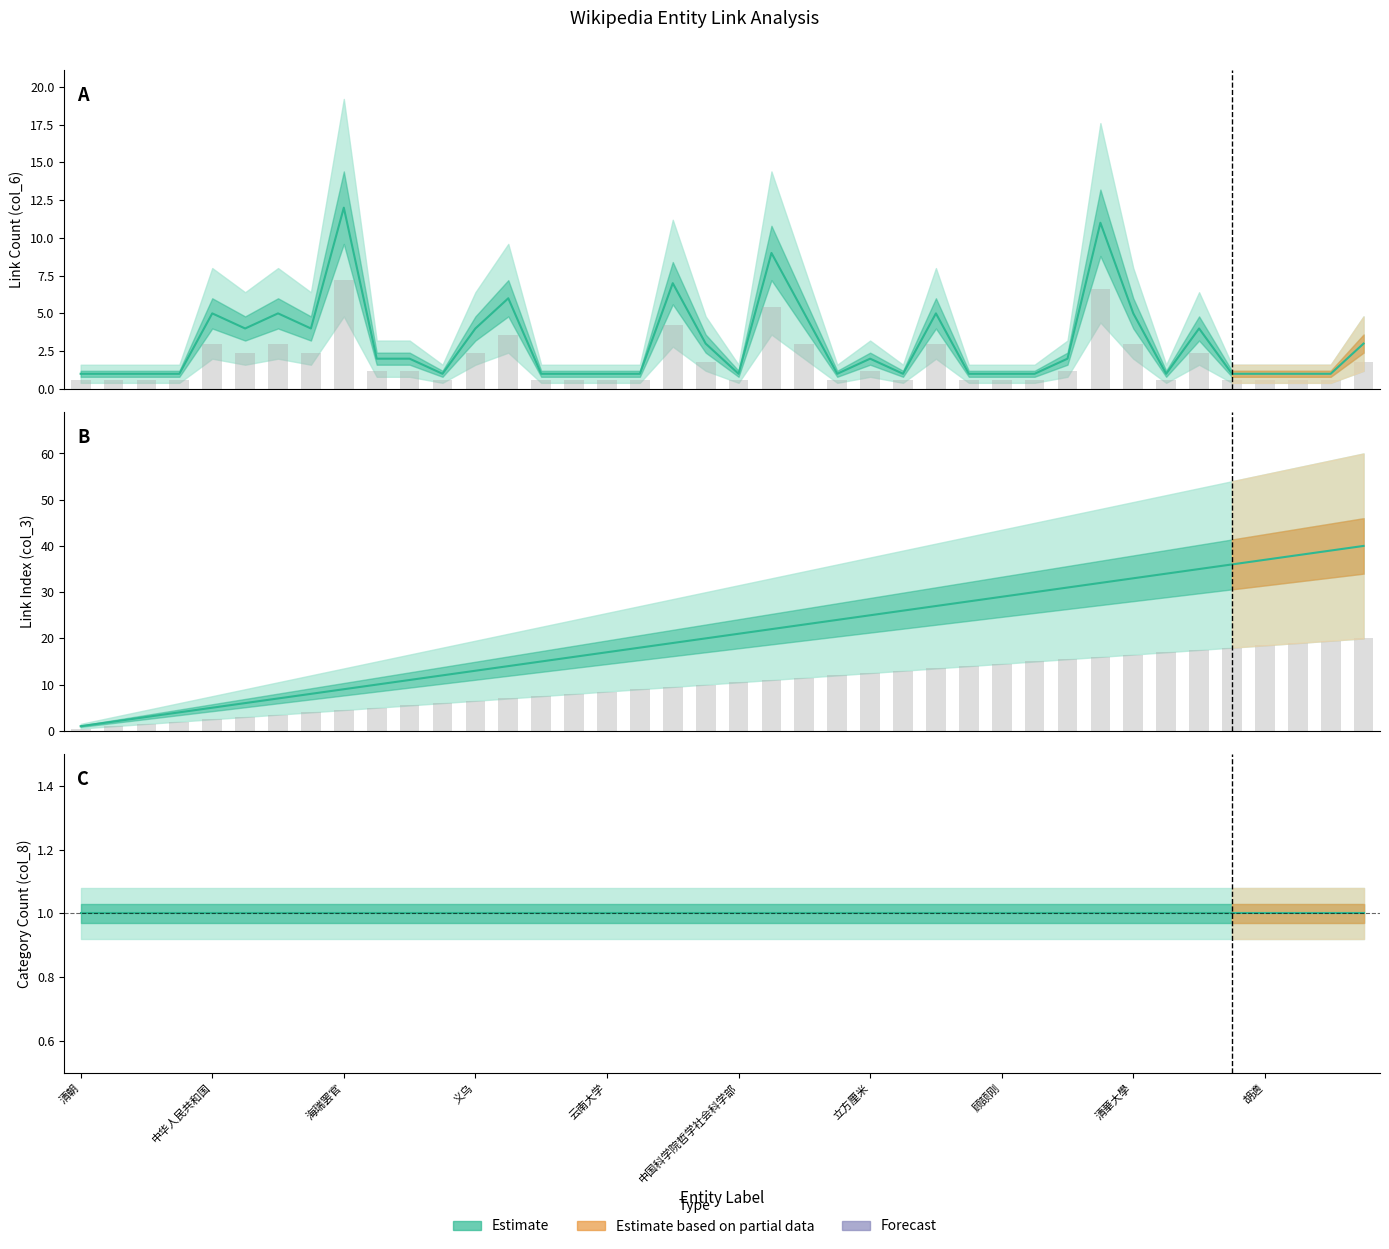

What is the average value of the col_6_values series?

3